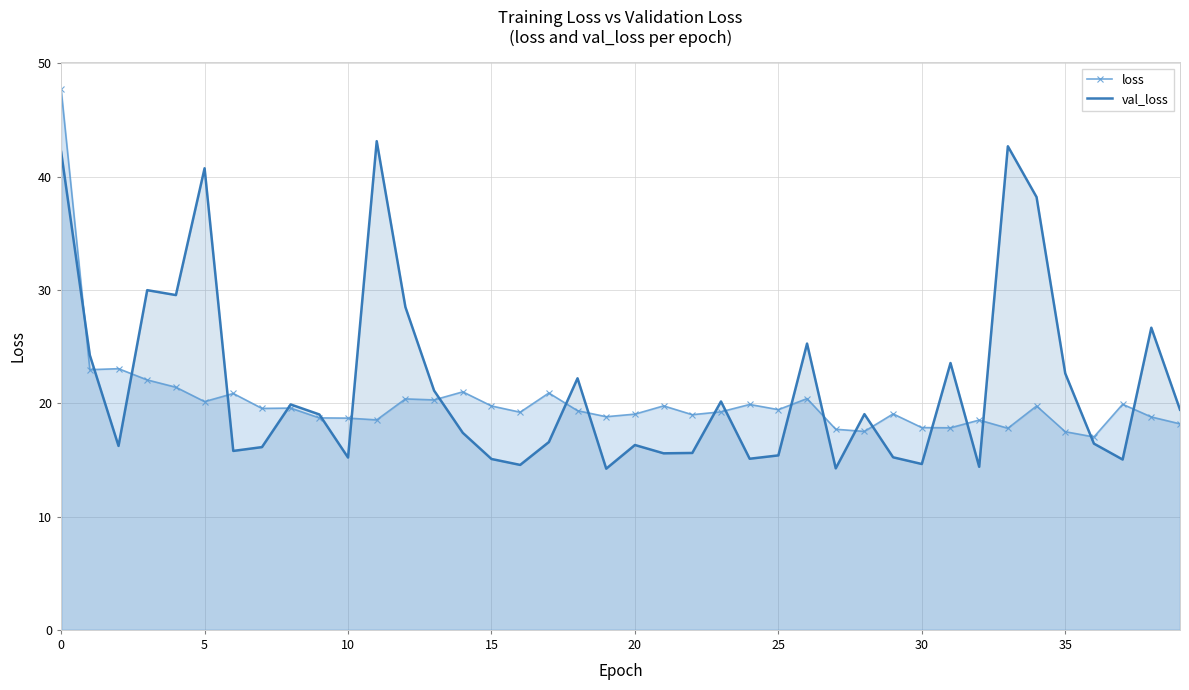

How many lines are shown in the chart?

2